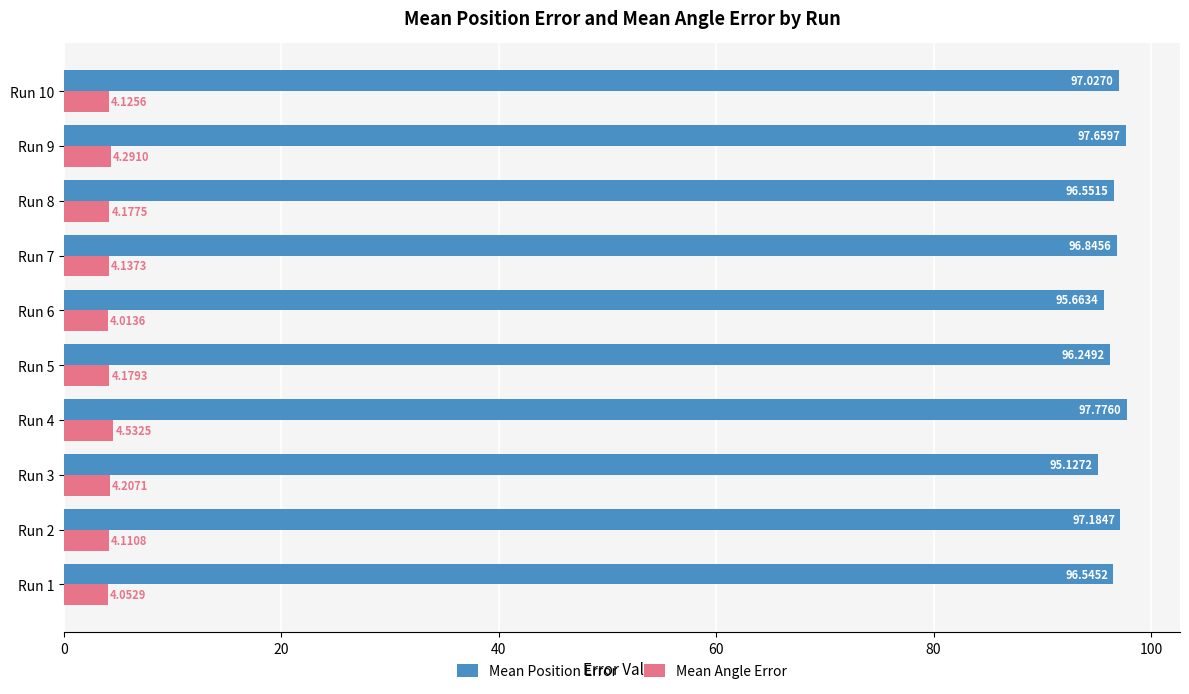

Is the value of Mean Angle Error at Run 8 greater than the value of Mean Position Error at Run 5?

No